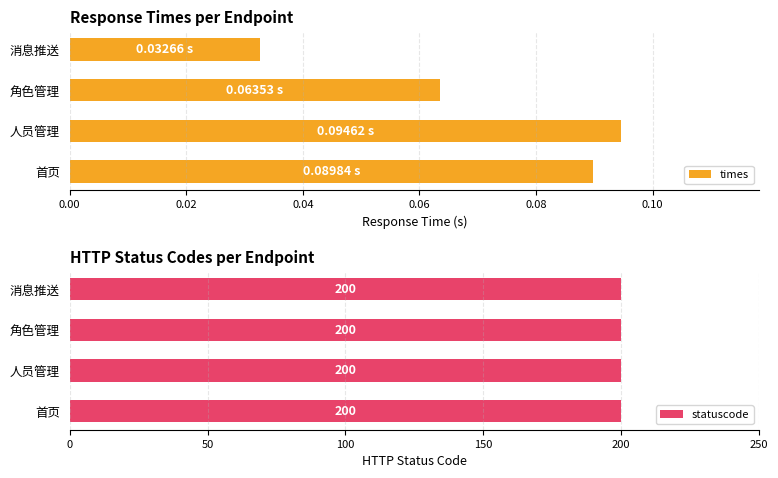

Where is times nearest to the value 0?

消息推送